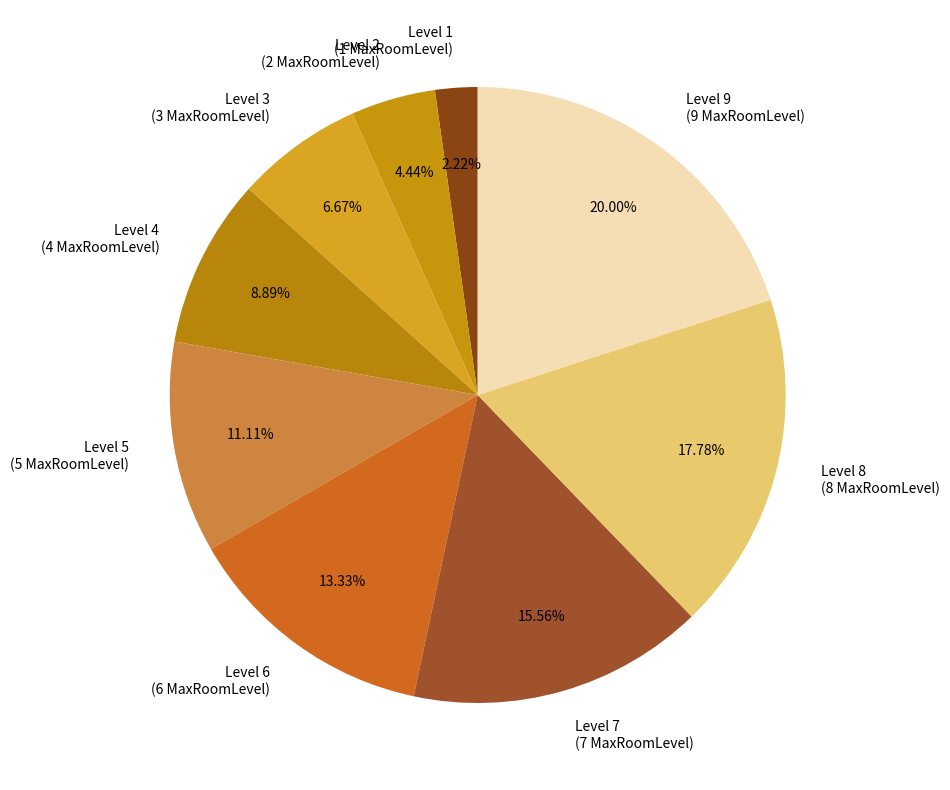

How many slices are in this pie chart?

9